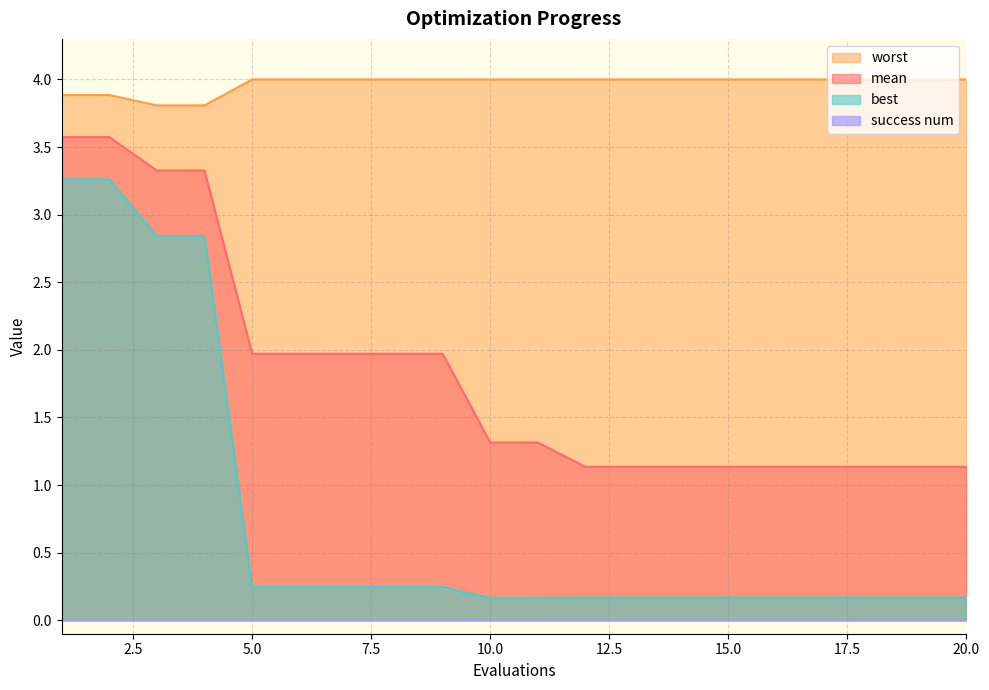

What is the minimum value for mean?

1.1